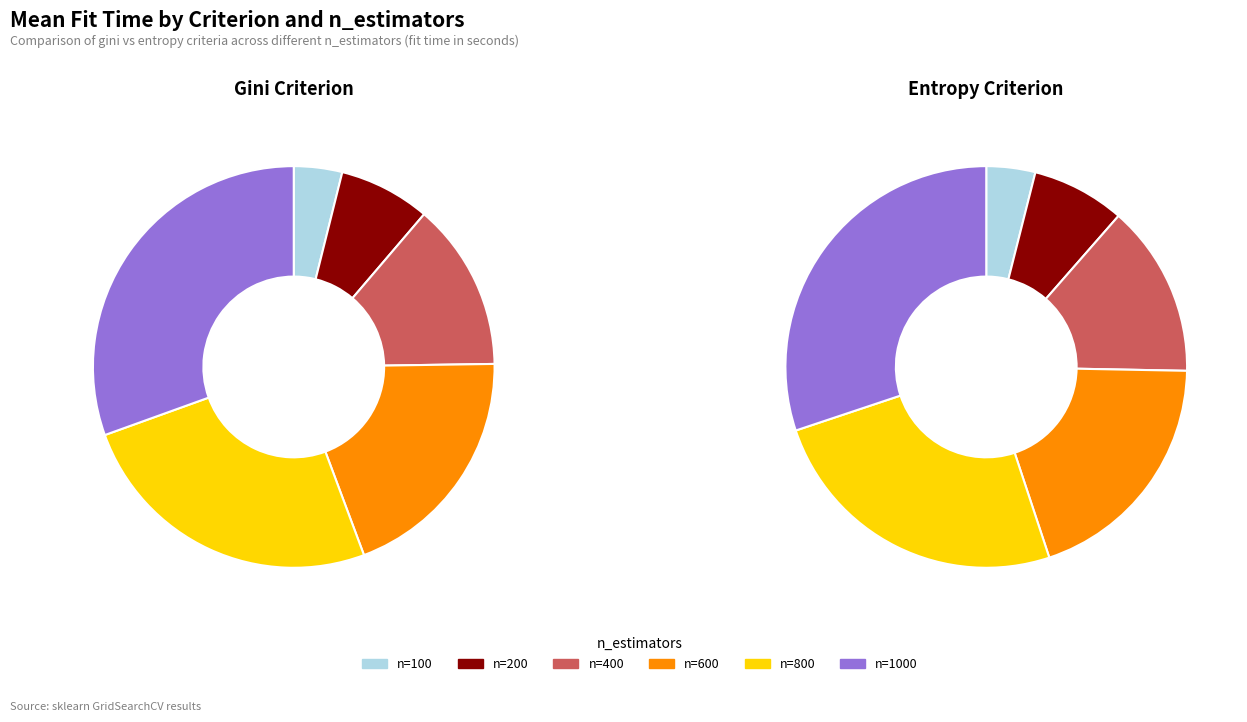

What is the change in value from gini, n=100 to entropy, n=200?

+6.5